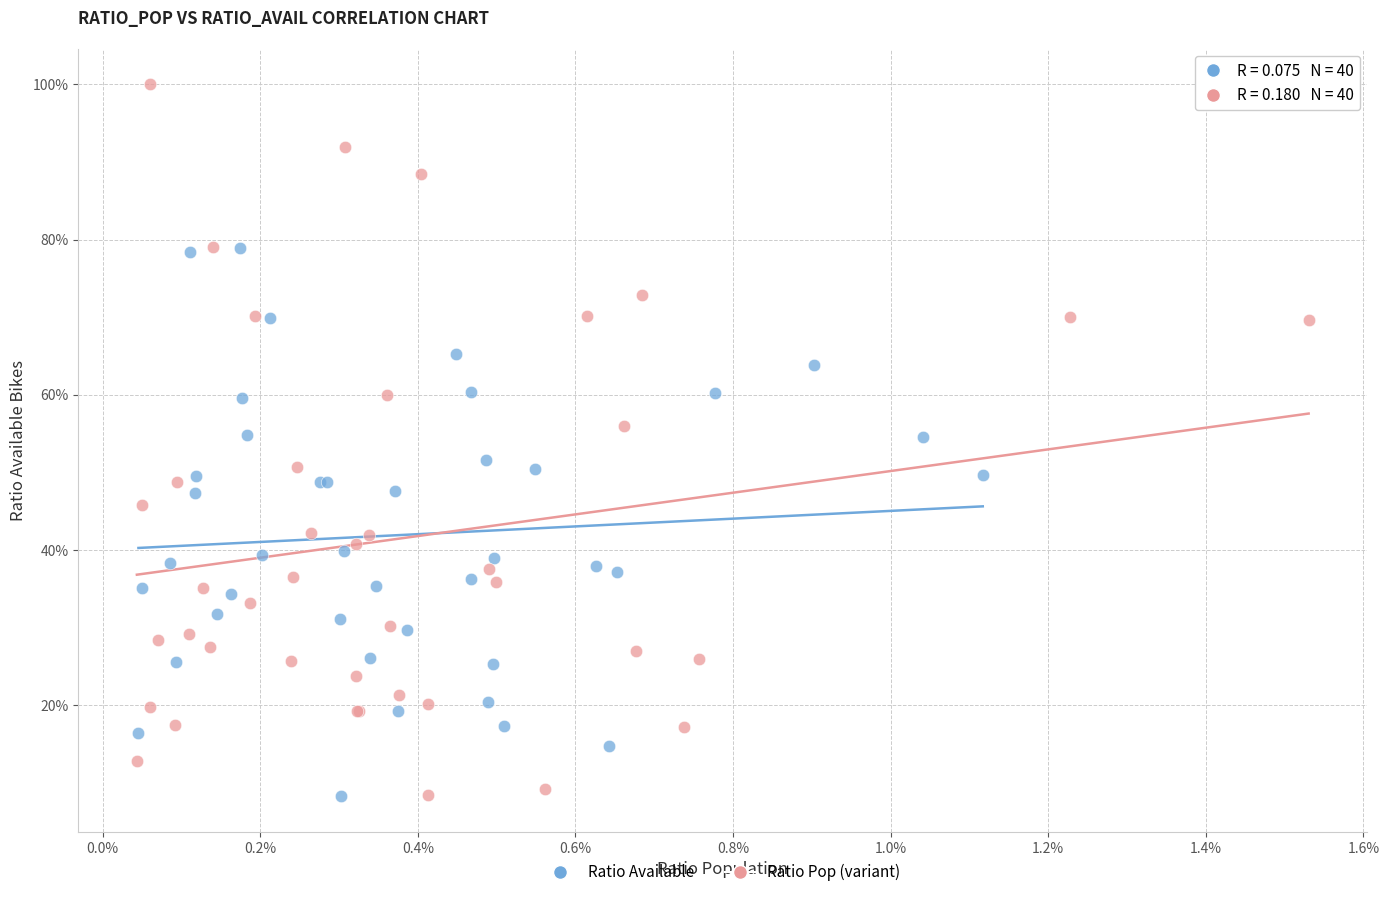

What are all the series names shown in the legend?

Ratio Available, Ratio Pop (variant)